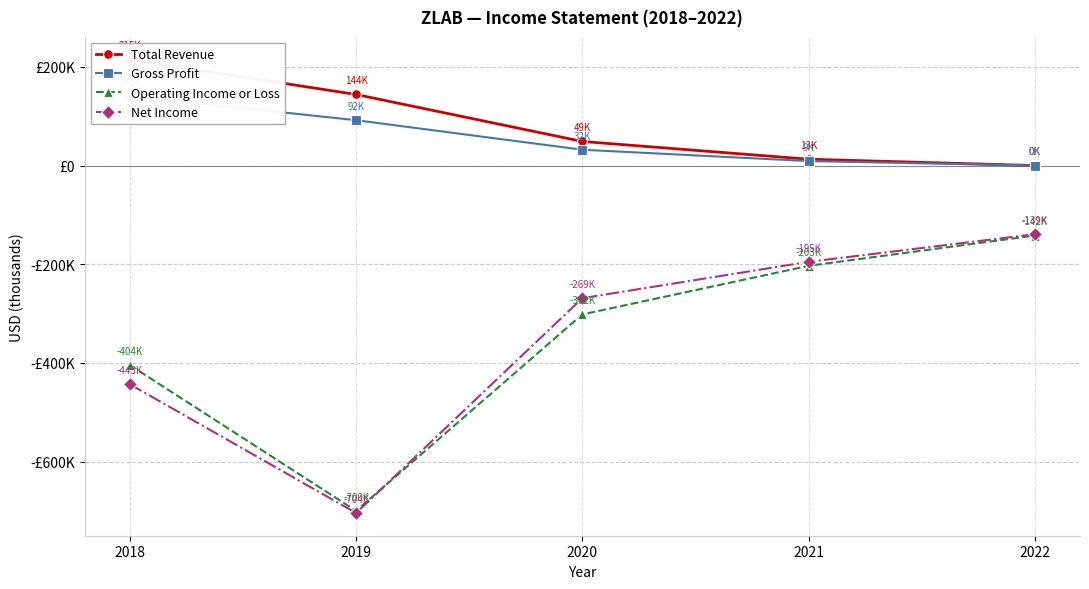

Reading left to right, extract all data points from this chart.

Total Revenue: 215000	144300	49000	13000	100
Gross Profit: 141000	92100	32200	9200	100
Operating Income or Loss: -404400	-700100	-301800	-203200	-141800
Net Income: -443300	-704500	-268900	-195100	-139100